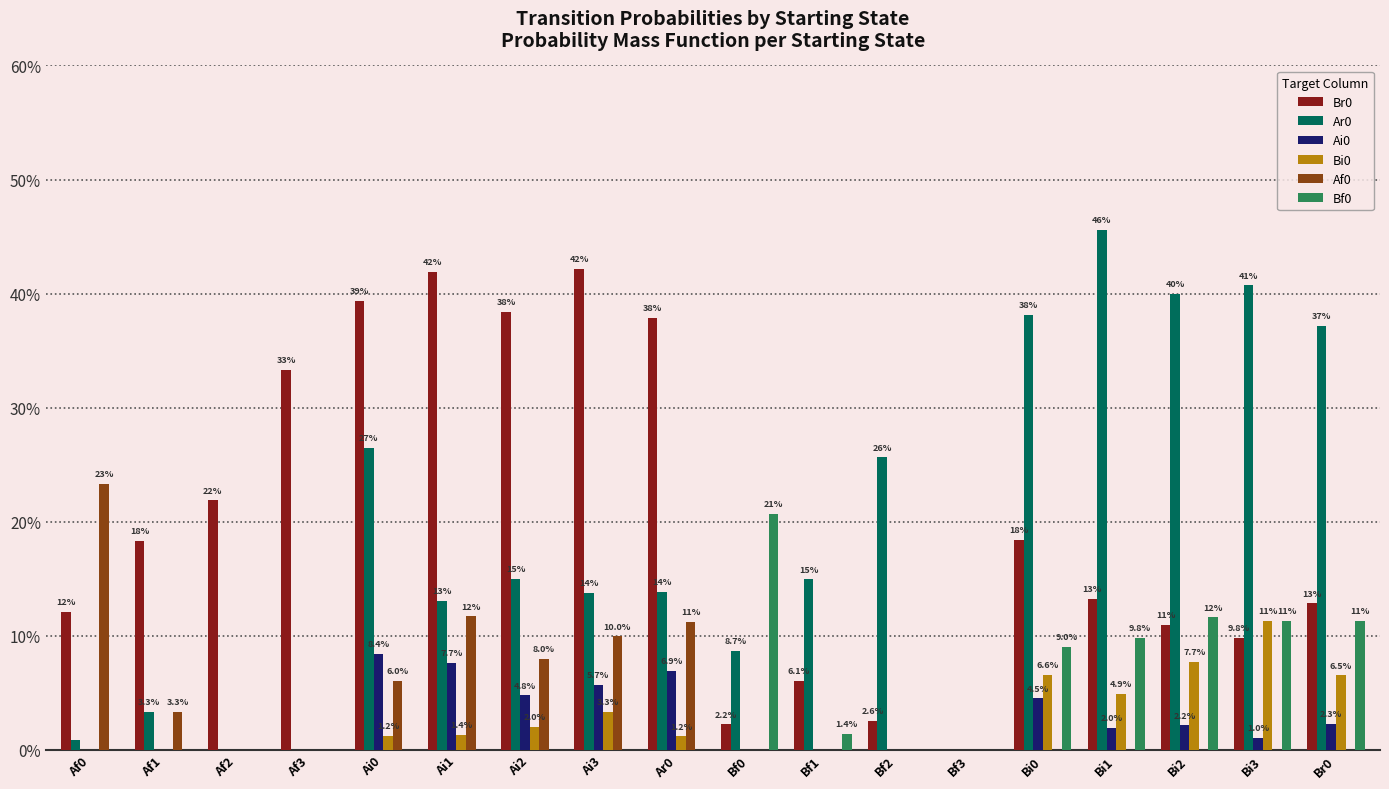

Reading left to right, what are all the values shown in this chart?

Br0: Af0=0.1	Af1=0.2	Af2=0.2	Af3=0.3	Ai0=0.4	Ai1=0.4	Ai2=0.4	Ai3=0.4	Ar0=0.4	Bf0=0.0	Bf1=0.1	Bf2=0.0	Bf3=0.0	Bi0=0.2	Bi1=0.1	Bi2=0.1	Bi3=0.1	Br0=0.1
Ar0: Af0=0.0	Af1=0.0	Af2=0.0	Af3=0.0	Ai0=0.3	Ai1=0.1	Ai2=0.1	Ai3=0.1	Ar0=0.1	Bf0=0.1	Bf1=0.1	Bf2=0.3	Bf3=0.0	Bi0=0.4	Bi1=0.5	Bi2=0.4	Bi3=0.4	Br0=0.4
Ai0: Af0=0.0	Af1=0.0	Af2=0.0	Af3=0.0	Ai0=0.1	Ai1=0.1	Ai2=0.0	Ai3=0.1	Ar0=0.1	Bf0=0.0	Bf1=0.0	Bf2=0.0	Bf3=0.0	Bi0=0.0	Bi1=0.0	Bi2=0.0	Bi3=0.0	Br0=0.0
Bi0: Af0=0.0	Af1=0.0	Af2=0.0	Af3=0.0	Ai0=0.0	Ai1=0.0	Ai2=0.0	Ai3=0.0	Ar0=0.0	Bf0=0.0	Bf1=0.0	Bf2=0.0	Bf3=0.0	Bi0=0.1	Bi1=0.0	Bi2=0.1	Bi3=0.1	Br0=0.1
Af0: Af0=0.2	Af1=0.0	Af2=0.0	Af3=0.0	Ai0=0.1	Ai1=0.1	Ai2=0.1	Ai3=0.1	Ar0=0.1	Bf0=0.0	Bf1=0.0	Bf2=0.0	Bf3=0.0	Bi0=0.0	Bi1=0.0	Bi2=0.0	Bi3=0.0	Br0=0.0
Bf0: Af0=0.0	Af1=0.0	Af2=0.0	Af3=0.0	Ai0=0.0	Ai1=0.0	Ai2=0.0	Ai3=0.0	Ar0=0.0	Bf0=0.2	Bf1=0.0	Bf2=0.0	Bf3=0.0	Bi0=0.1	Bi1=0.1	Bi2=0.1	Bi3=0.1	Br0=0.1